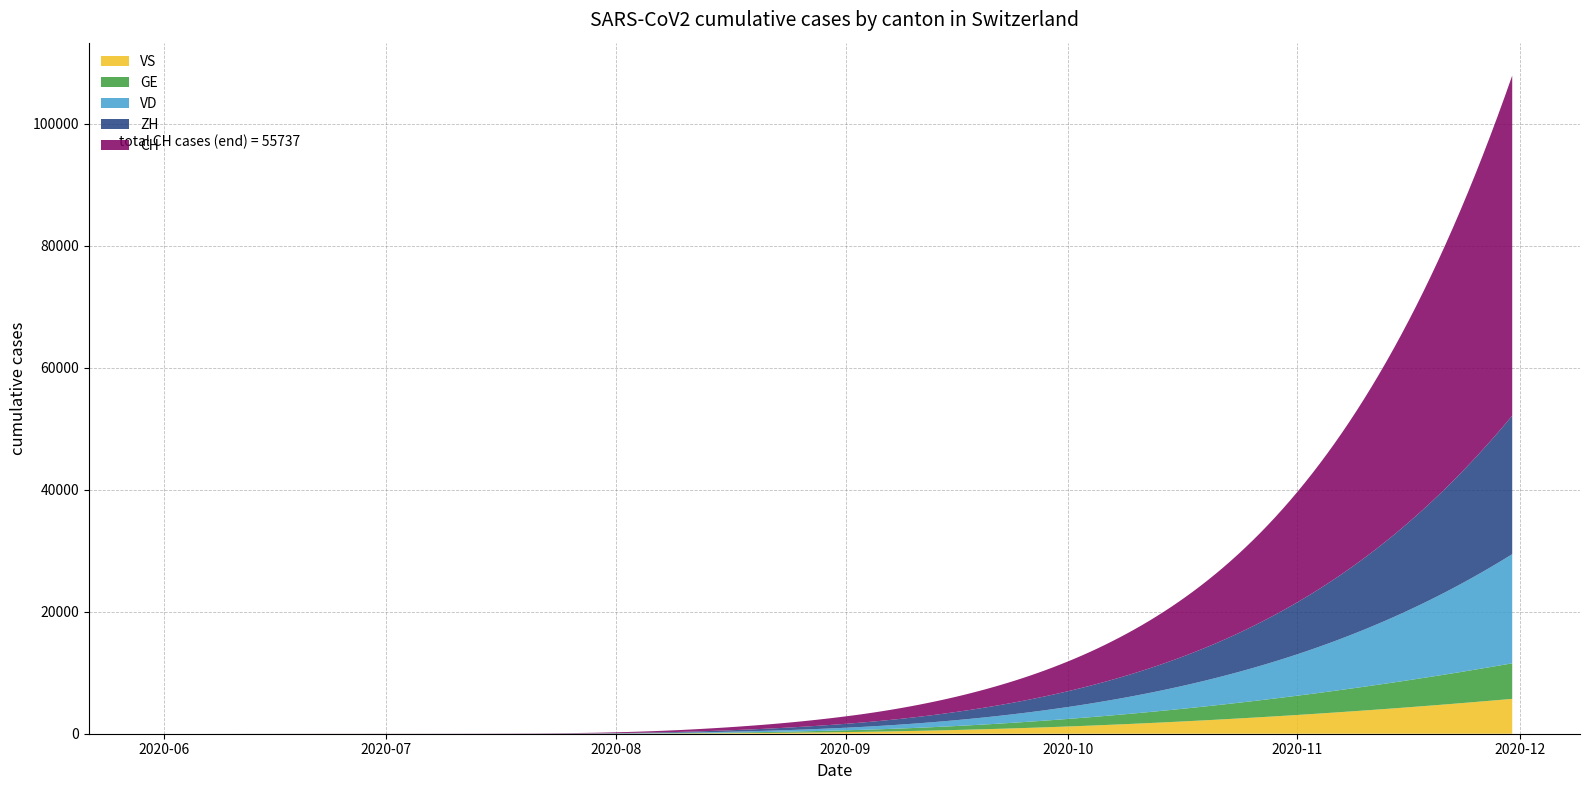

True or false: CH and VD intersect in this chart.

False